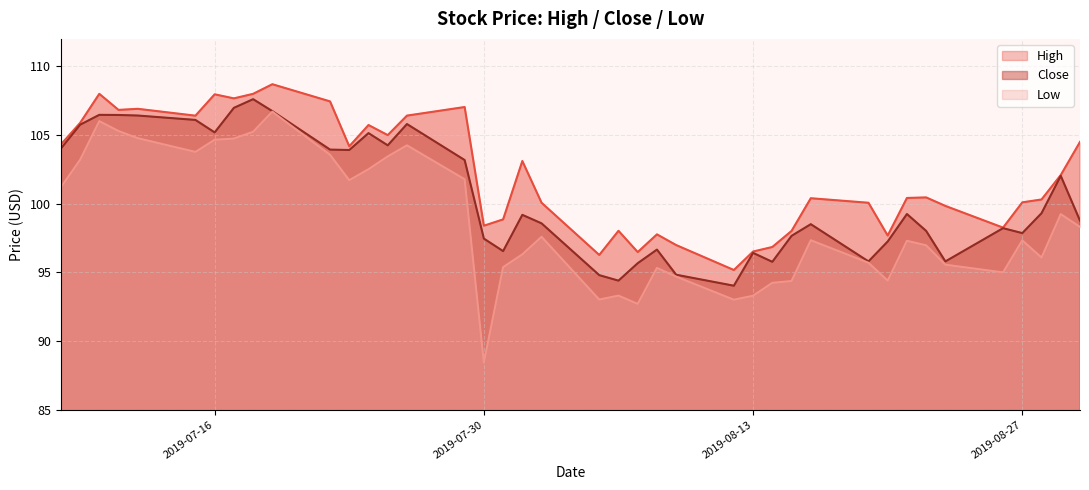

Reading right to left, what are all the values shown in this chart?

High: 2019-08-30=104.5	2019-08-29=102.1	2019-08-28=100.3	2019-08-27=100.1	2019-08-26=98.3	2019-08-23=99.8	2019-08-22=100.5	2019-08-21=100.4	2019-08-20=97.7	2019-08-19=100.1	2019-08-16=100.4	2019-08-15=98.0	2019-08-14=96.8	2019-08-13=96.5	2019-08-12=95.2	2019-08-09=97.0	2019-08-08=97.8	2019-08-07=96.5	2019-08-06=98.0	2019-08-05=96.3	2019-08-02=100.1	2019-08-01=103.1	2019-07-31=98.9	2019-07-30=98.4	2019-07-29=107.0	2019-07-26=106.4	2019-07-25=105.0	2019-07-24=105.7	2019-07-23=104.2	2019-07-22=107.4	2019-07-19=108.7	2019-07-18=108.0	2019-07-17=107.7	2019-07-16=108.0	2019-07-15=106.4	2019-07-12=106.9	2019-07-11=106.8	2019-07-10=108.0	2019-07-09=105.9	2019-07-08=104.3
Close: 2019-08-30=98.8	2019-08-29=102.0	2019-08-28=99.3	2019-08-27=97.9	2019-08-26=98.2	2019-08-23=95.8	2019-08-22=98.0	2019-08-21=99.2	2019-08-20=97.2	2019-08-19=95.8	2019-08-16=98.5	2019-08-15=97.7	2019-08-14=95.8	2019-08-13=96.4	2019-08-12=94.0	2019-08-09=94.8	2019-08-08=96.7	2019-08-07=95.7	2019-08-06=94.4	2019-08-05=94.8	2019-08-02=98.6	2019-08-01=99.2	2019-07-31=96.6	2019-07-30=97.5	2019-07-29=103.2	2019-07-26=105.8	2019-07-25=104.2	2019-07-24=105.1	2019-07-23=103.9	2019-07-22=103.9	2019-07-19=106.7	2019-07-18=107.6	2019-07-17=107.0	2019-07-16=105.2	2019-07-15=106.1	2019-07-12=106.4	2019-07-11=106.5	2019-07-10=106.5	2019-07-09=105.8	2019-07-08=104.0
Low: 2019-08-30=98.3	2019-08-29=99.2	2019-08-28=96.1	2019-08-27=97.3	2019-08-26=95.0	2019-08-23=95.6	2019-08-22=97.0	2019-08-21=97.3	2019-08-20=94.4	2019-08-19=95.7	2019-08-16=97.3	2019-08-15=94.4	2019-08-14=94.2	2019-08-13=93.3	2019-08-12=93.0	2019-08-09=94.7	2019-08-08=95.3	2019-08-07=92.7	2019-08-06=93.3	2019-08-05=93.0	2019-08-02=97.6	2019-08-01=96.3	2019-07-31=95.4	2019-07-30=88.4	2019-07-29=101.8	2019-07-26=104.2	2019-07-25=103.4	2019-07-24=102.5	2019-07-23=101.7	2019-07-22=103.6	2019-07-19=106.7	2019-07-18=105.2	2019-07-17=104.7	2019-07-16=104.7	2019-07-15=103.8	2019-07-12=104.8	2019-07-11=105.3	2019-07-10=106.0	2019-07-09=103.2	2019-07-08=101.2